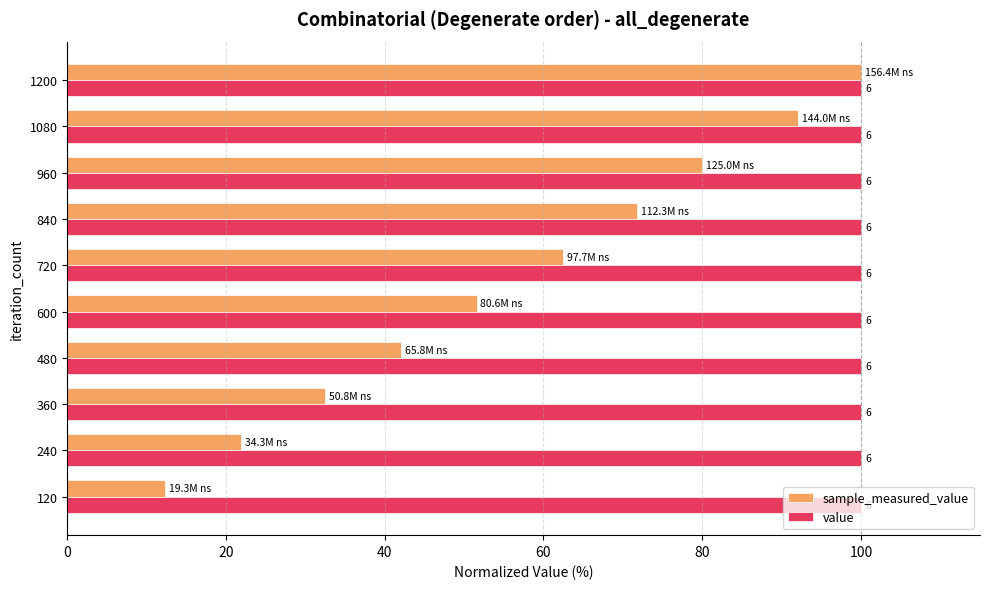

What are all the series names shown in the legend?

sample_measured_value, value